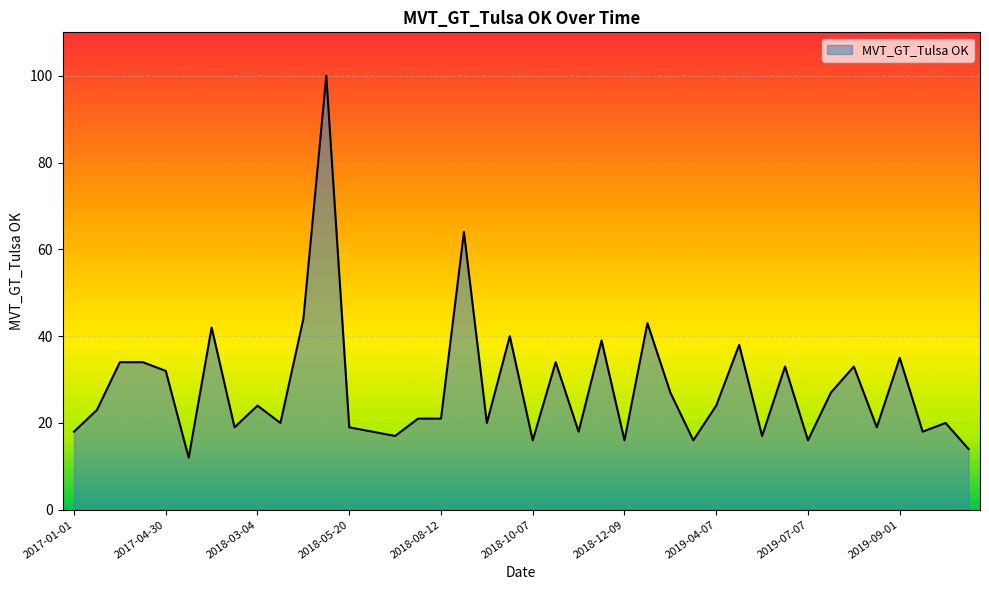

What is the smallest value displayed?

12